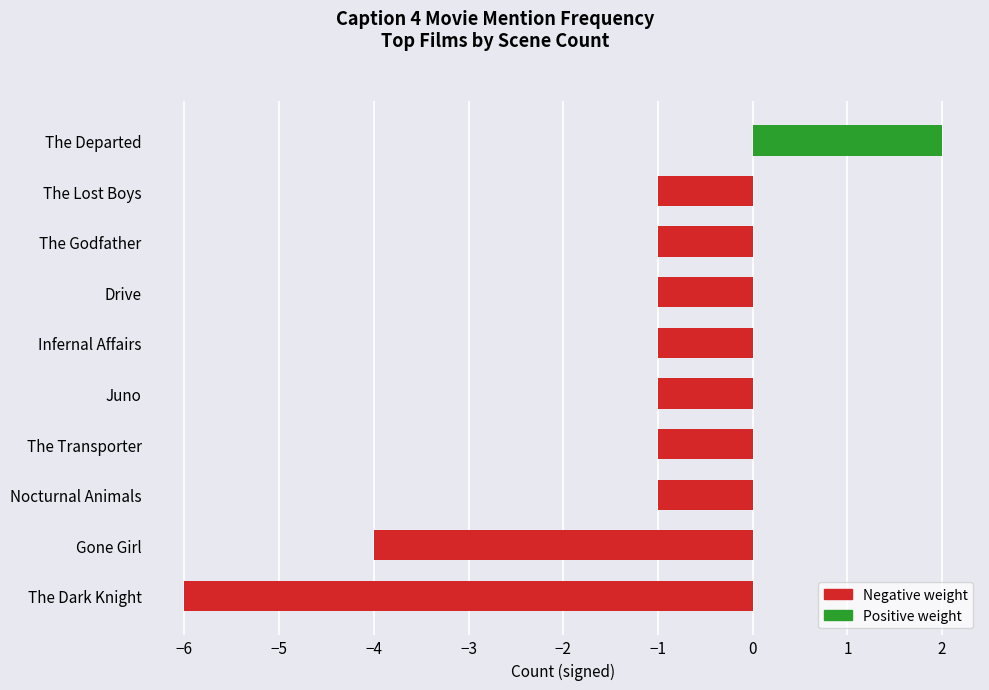

What is the change in value from Drive to The Departed?

+3